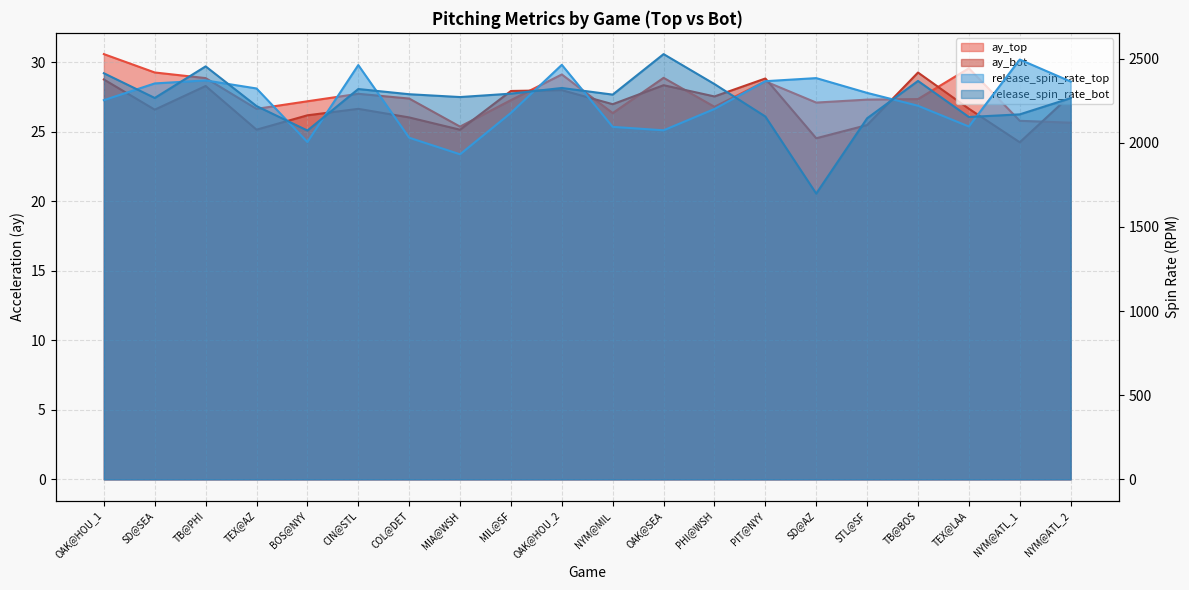

Does the chart have visible grid lines?

Yes